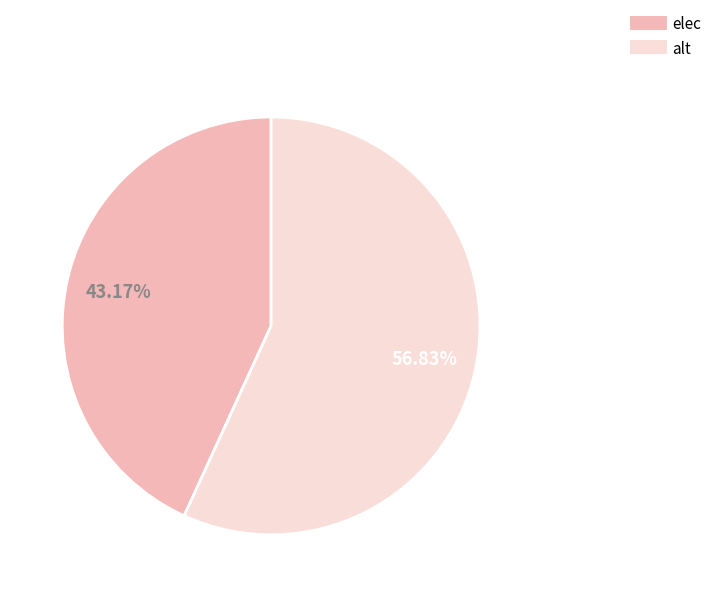

Count the number of slices in the pie.

2